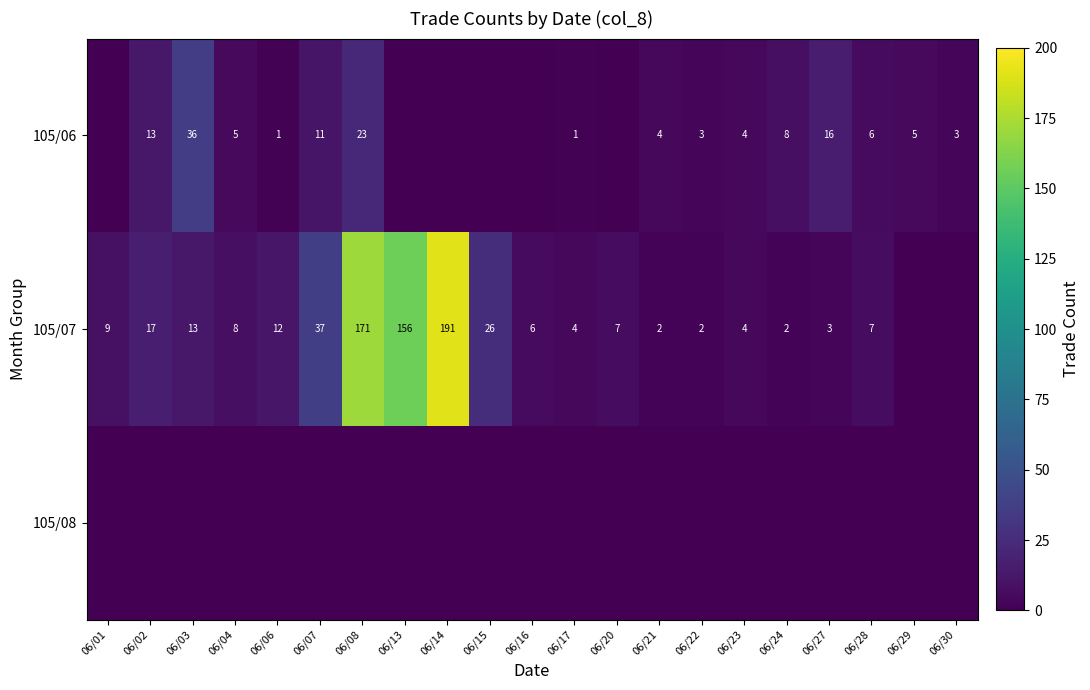

What is the difference between the highest and lowest values at 06/27?

16